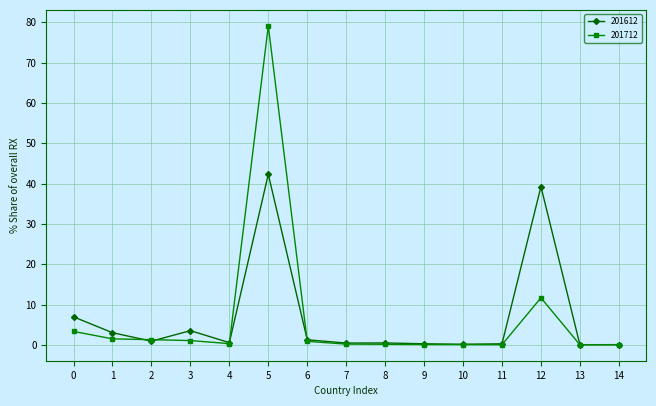

What is the total value across all series at 0?

10.3